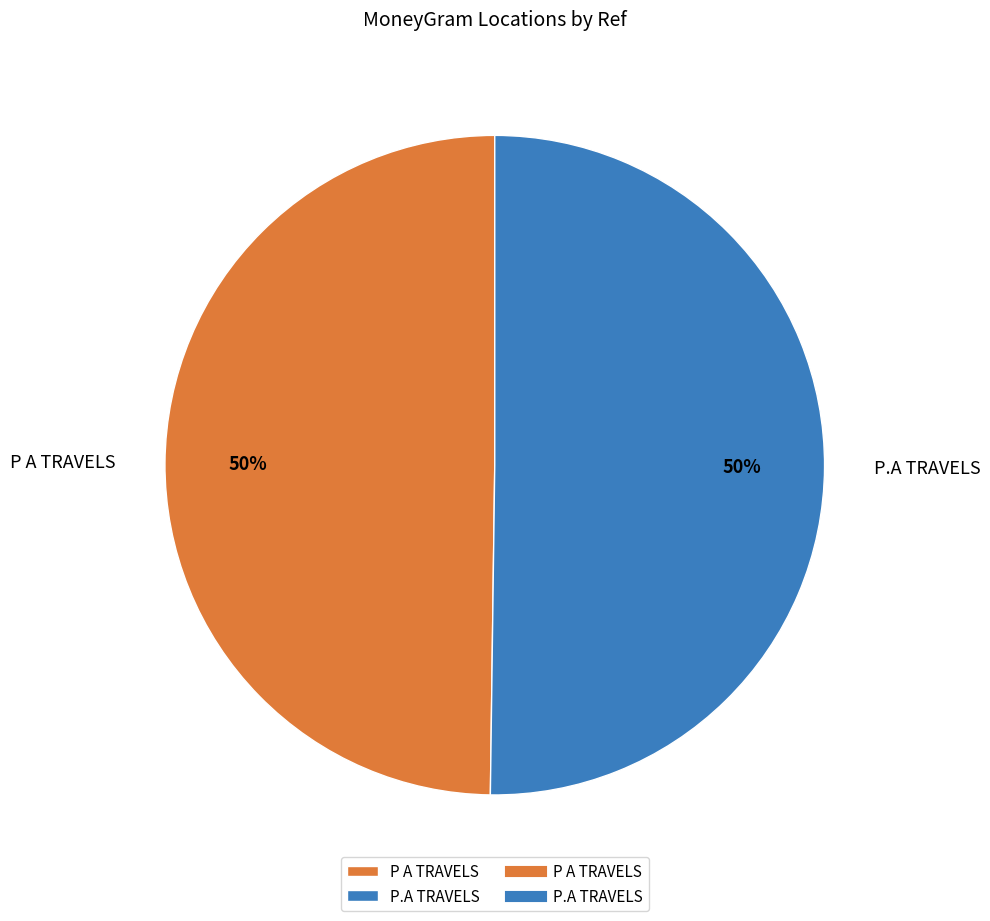

How many segments does this pie chart have?

2